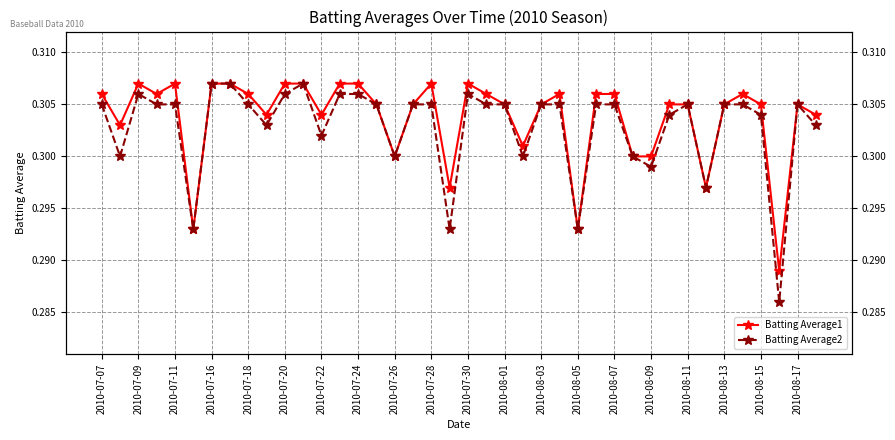

True or false: Batting Average1 has more than 1 interior local peaks.

True